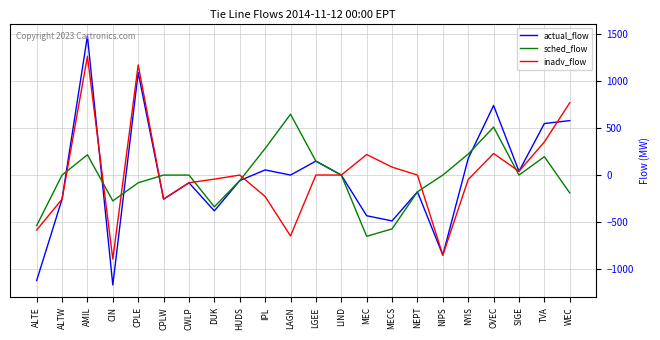

Between LAGN and TVA, which series saw the biggest shift?

inadv_flow